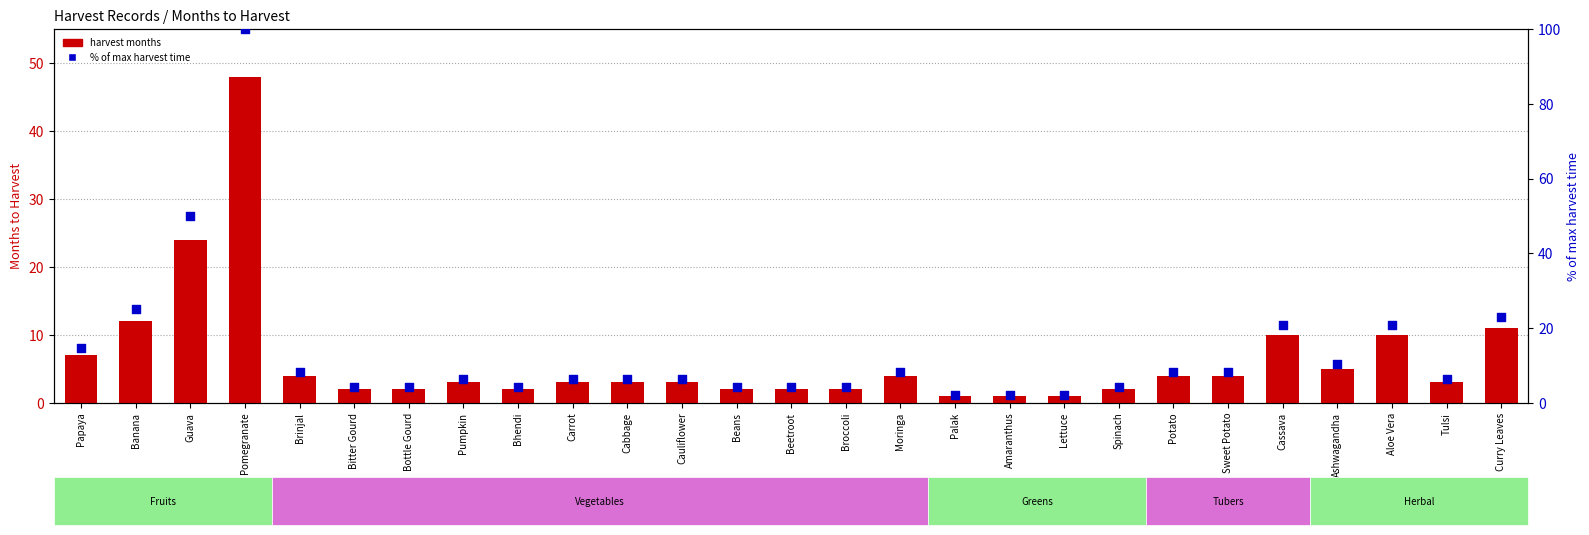

At how many categories does at least one series exceed 75?

1